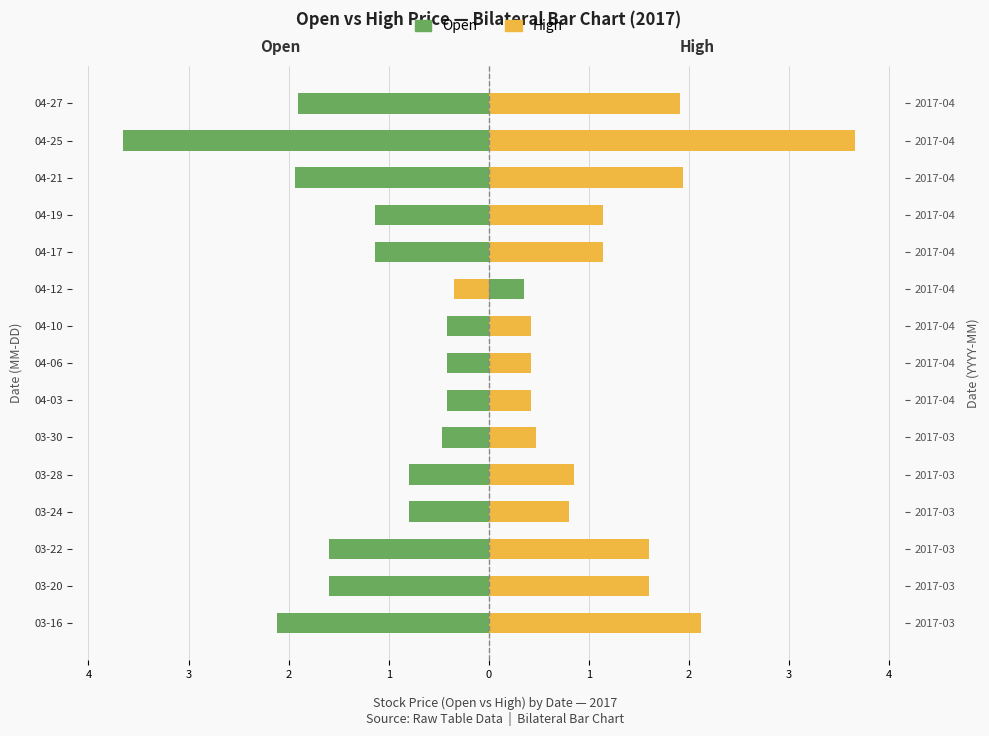

How many bars are there in total?

30